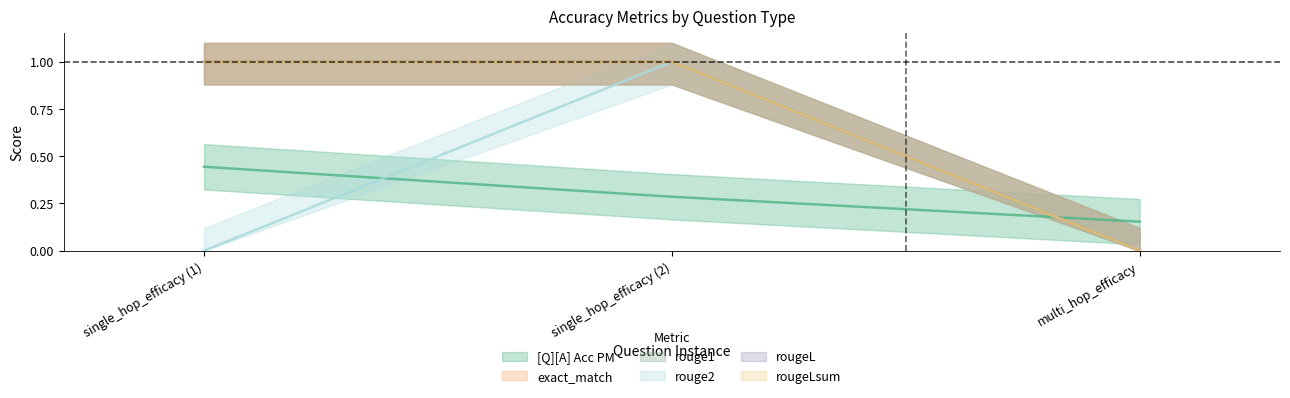

Is this an area chart (filled region under the line)?

No